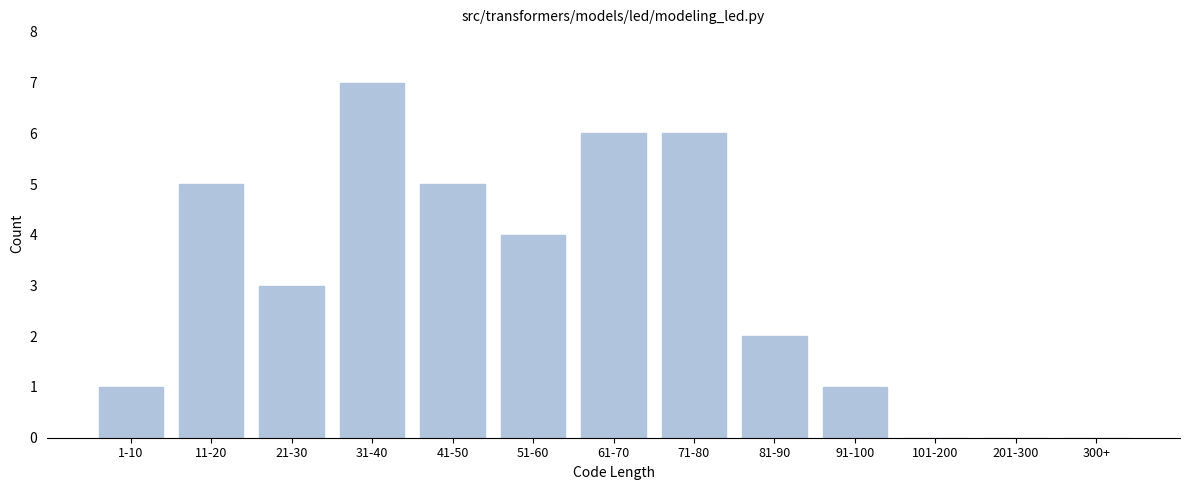

Reading left to right, extract all data points from this chart.

1-10=1	11-20=5	21-30=3	31-40=7	41-50=5	51-60=4	61-70=6	71-80=6	81-90=2	91-100=1	101-200=0	201-300=0	300+=0